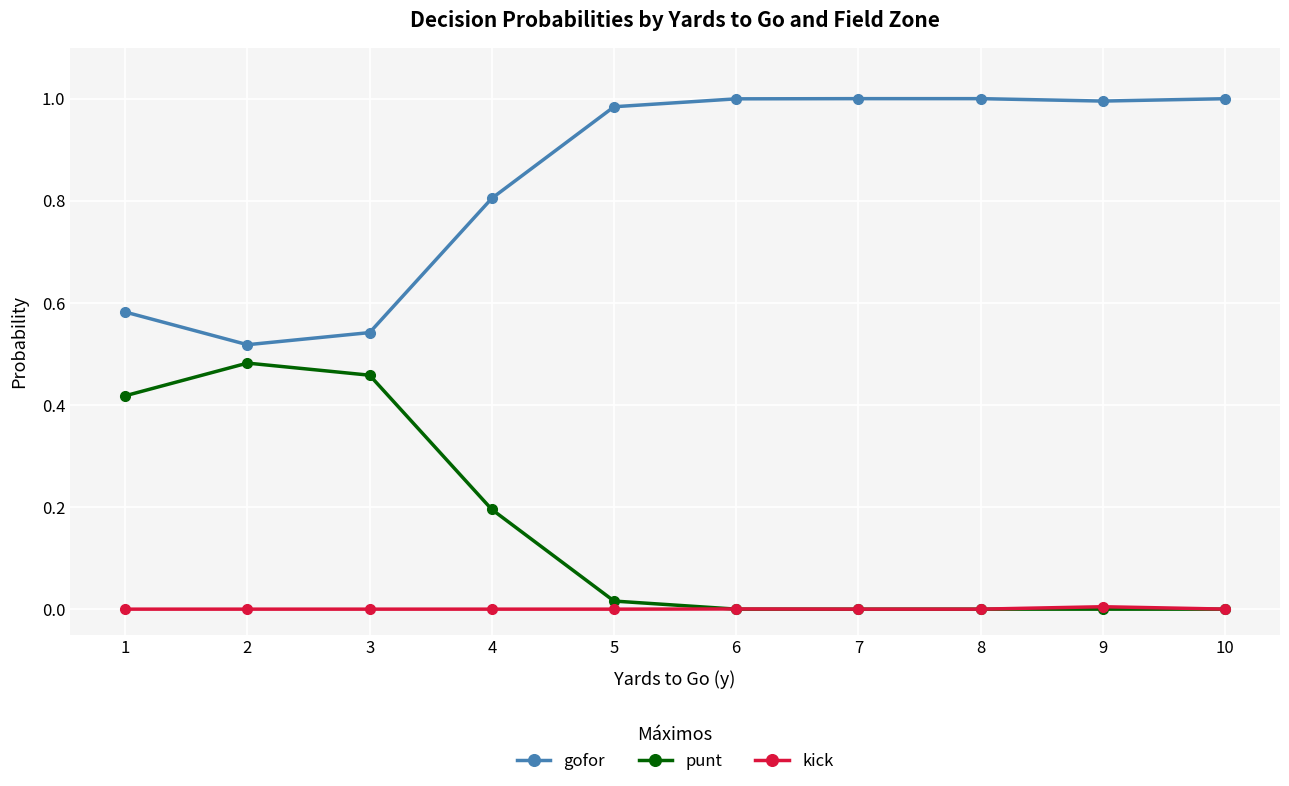

At how many categories does at least one series exceed 0?

10